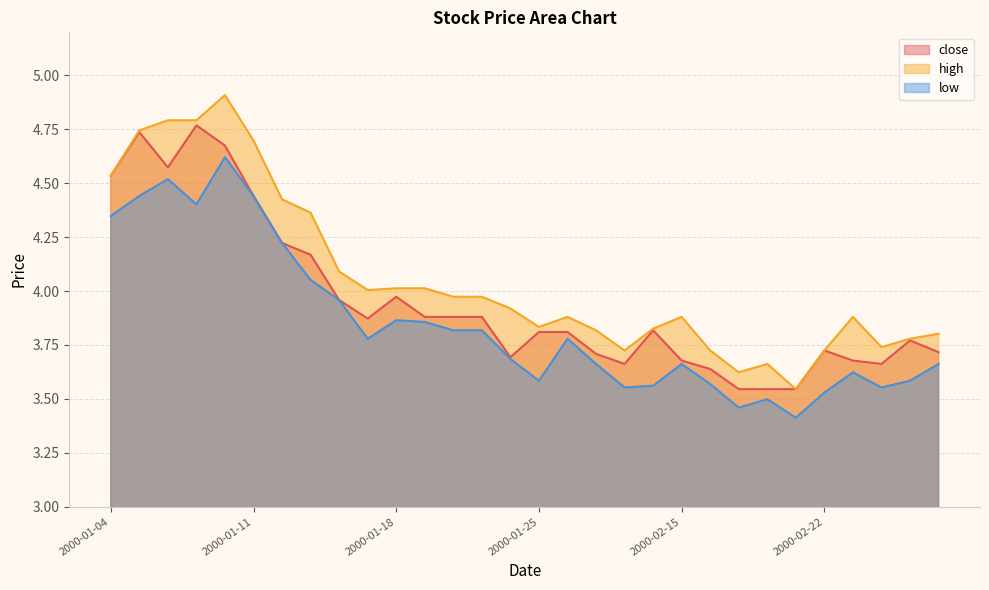

What is the minimum value for close?

3.5